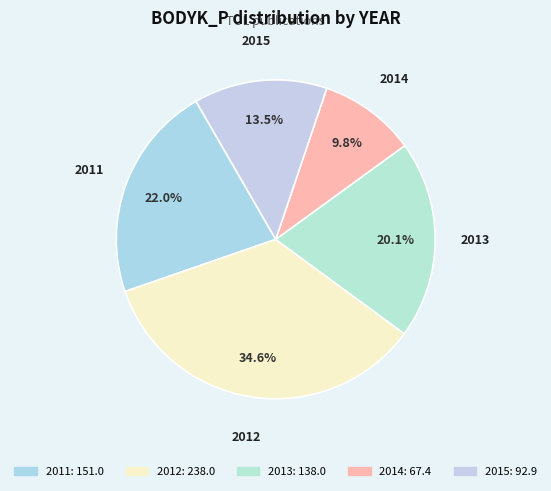

How many slices are in this pie chart?

5